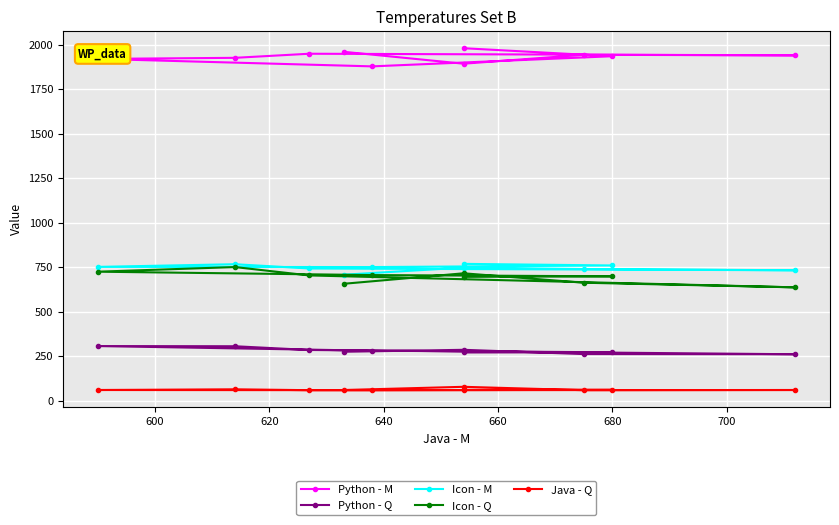

True or false: Icon - Q has more than 2 points higher than both neighbors.

False